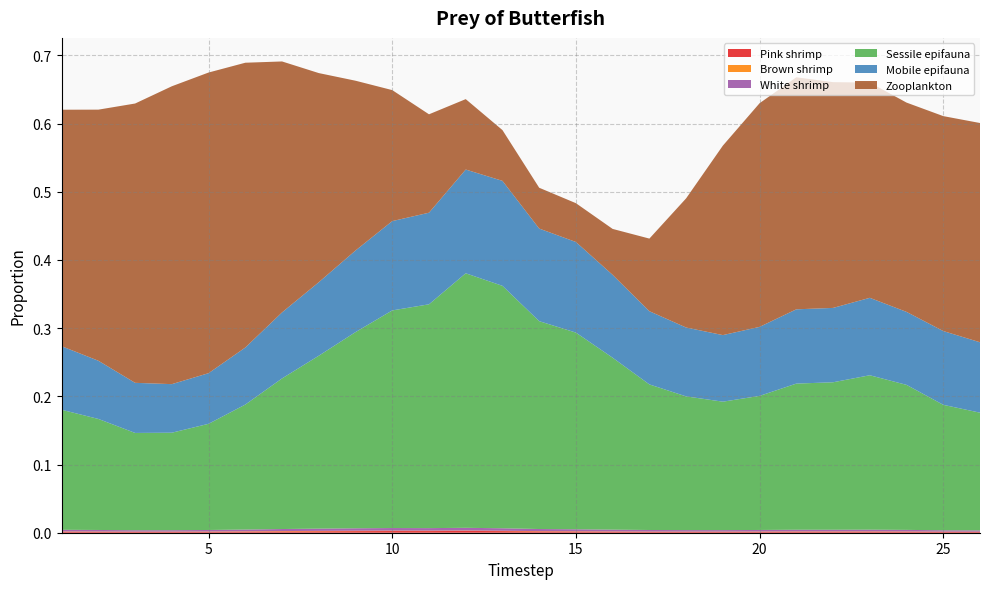

Reading right to left, list all the values displayed in this chart.

Pink shrimp: 0.0	0.0	0.0	0.0	0.0	0.0	0.0	0.0	0.0	0.0	0.0	0.0	0.0	0.0	0.0	0.0	0.0	0.0	0.0	0.0	0.0	0.0	0.0	0.0	0.0	0.0
Brown shrimp: 0.0	0.0	0.0	0.0	0.0	0.0	0.0	0.0	0.0	0.0	0.0	0.0	0.0	0.0	0.0	0.0	0.0	0.0	0.0	0.0	0.0	0.0	0.0	0.0	0.0	0.0
White shrimp: 0.0	0.0	0.0	0.0	0.0	0.0	0.0	0.0	0.0	0.0	0.0	0.0	0.0	0.0	0.0	0.0	0.0	0.0	0.0	0.0	0.0	0.0	0.0	0.0	0.0	0.0
Sessile epifauna: 0.2	0.2	0.2	0.2	0.2	0.2	0.2	0.2	0.2	0.2	0.3	0.3	0.3	0.4	0.4	0.3	0.3	0.3	0.3	0.2	0.2	0.2	0.1	0.1	0.2	0.2
Mobile epifauna: 0.1	0.1	0.1	0.1	0.1	0.1	0.1	0.1	0.1	0.1	0.1	0.1	0.1	0.2	0.2	0.1	0.1	0.1	0.1	0.1	0.1	0.1	0.1	0.1	0.1	0.1
Zooplankton: 0.3	0.3	0.3	0.3	0.3	0.3	0.3	0.3	0.2	0.1	0.1	0.1	0.1	0.1	0.1	0.1	0.2	0.2	0.3	0.4	0.4	0.4	0.4	0.4	0.4	0.3